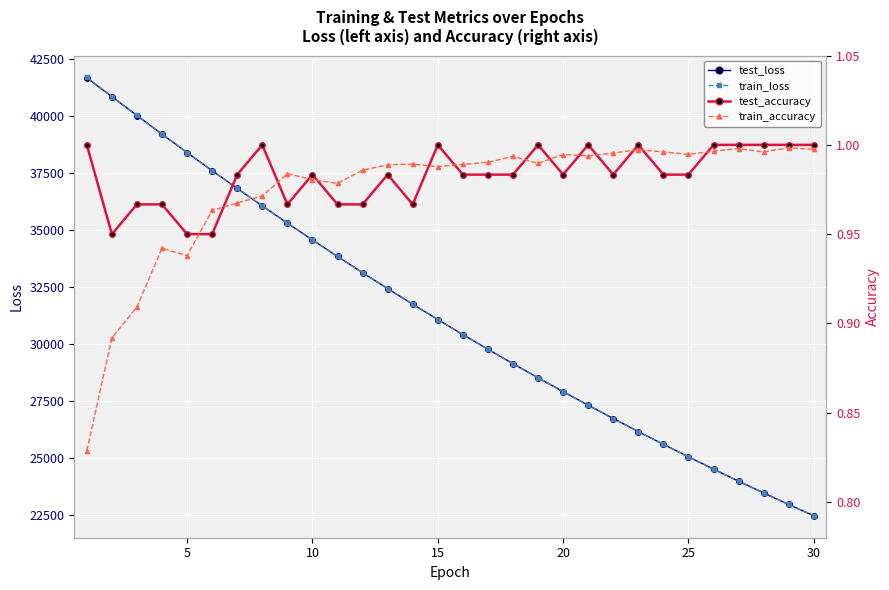

What is the minimum value for train_loss?

22475.6